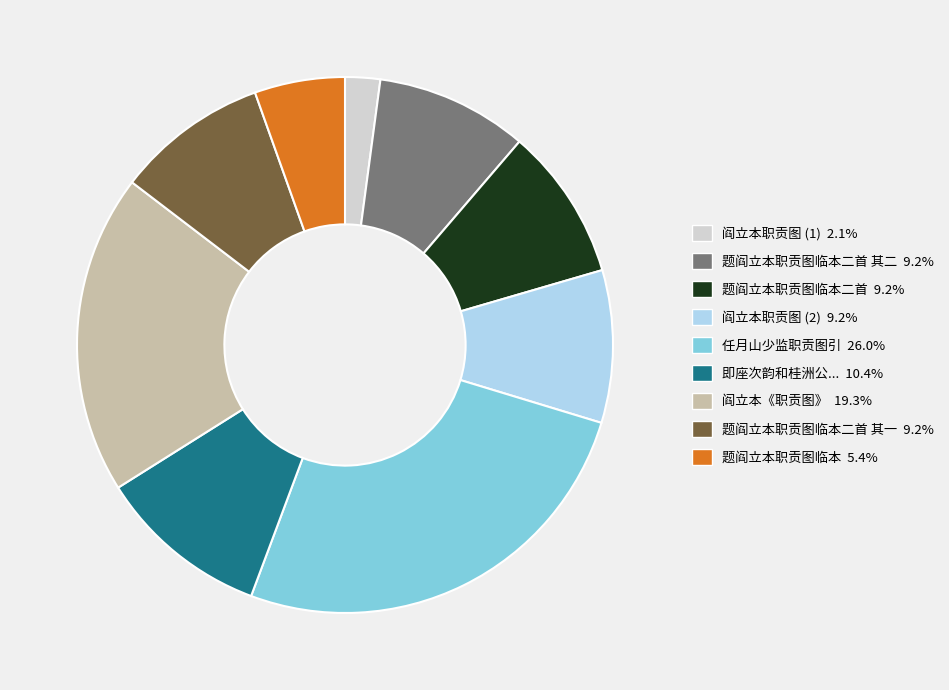

Is there any slice that represents more than half of the pie?

No